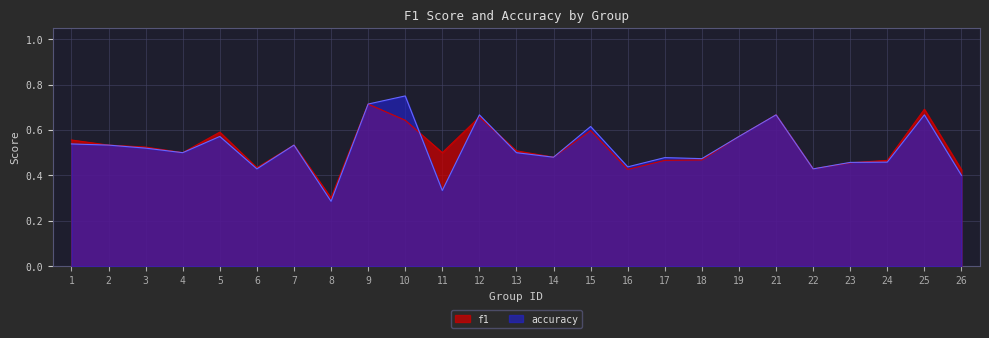

True or false: accuracy has a value of 0.2 at 24.

False